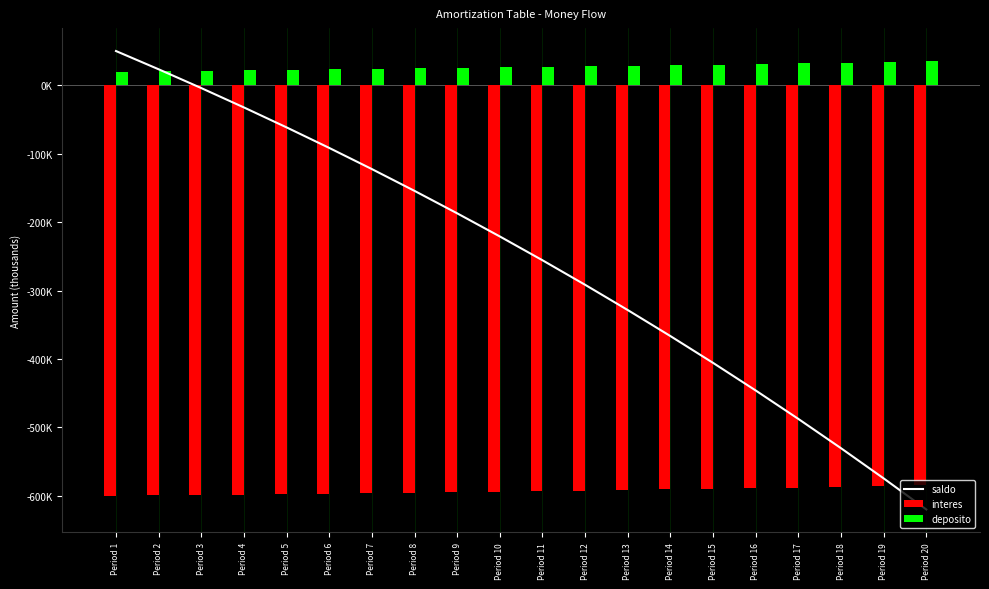

What is the sum of all deposito values?

537.4